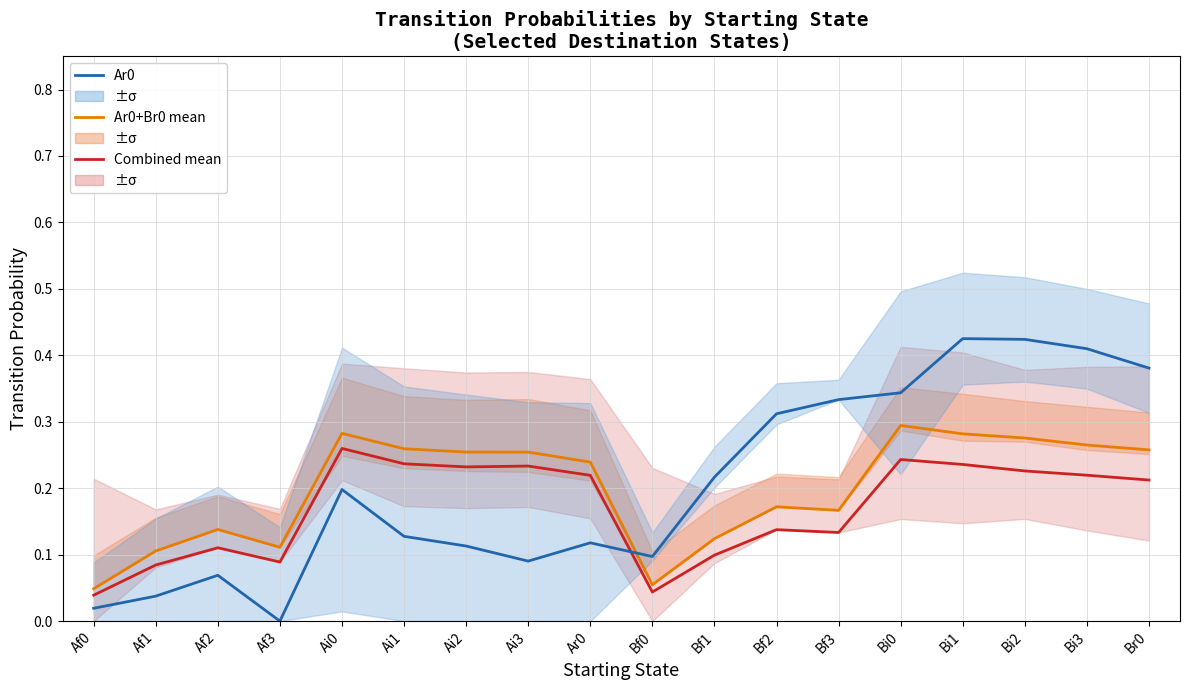

Which series ends up on top after the final intersection of Ar0 and Br0+Ar0+Ai0 mean?

Ar0